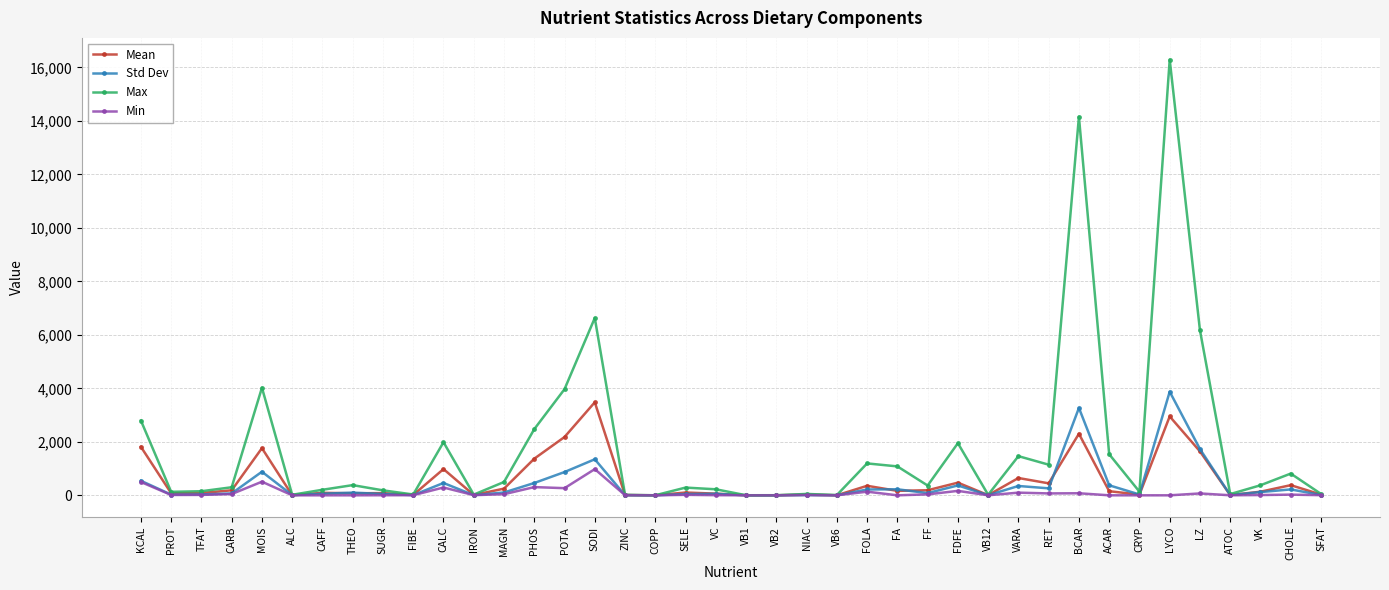

Which series has the widest spread of values?

Max